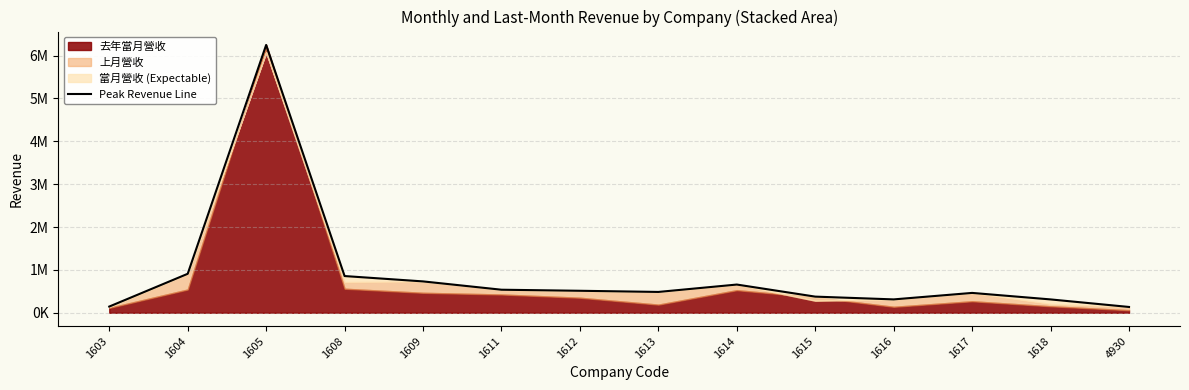

Where is the first local maximum?

1605